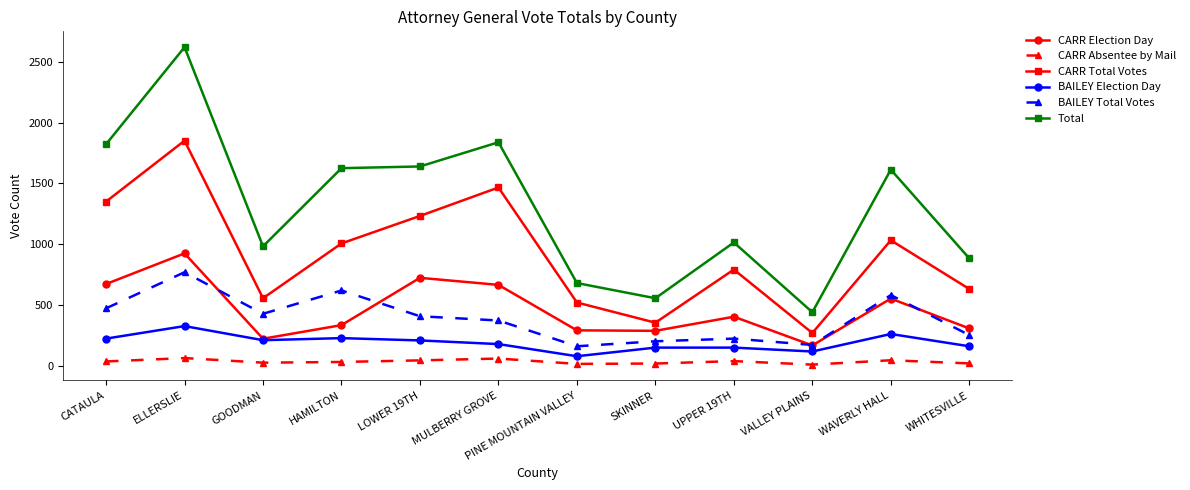

At which category is the sum across all series the highest?

ELLERSLIE